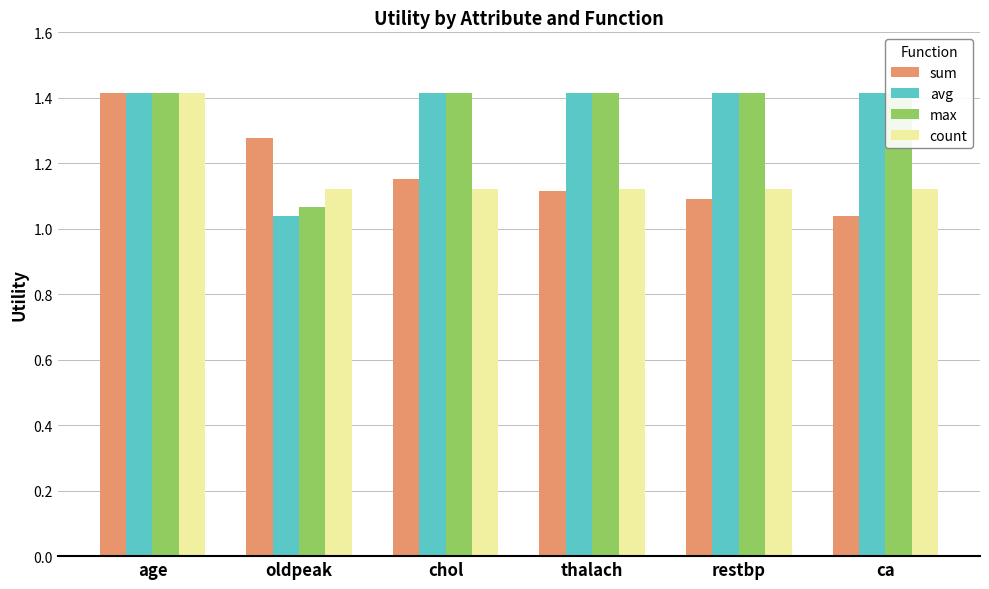

What are all the series names shown in the legend?

sum, avg, max, count